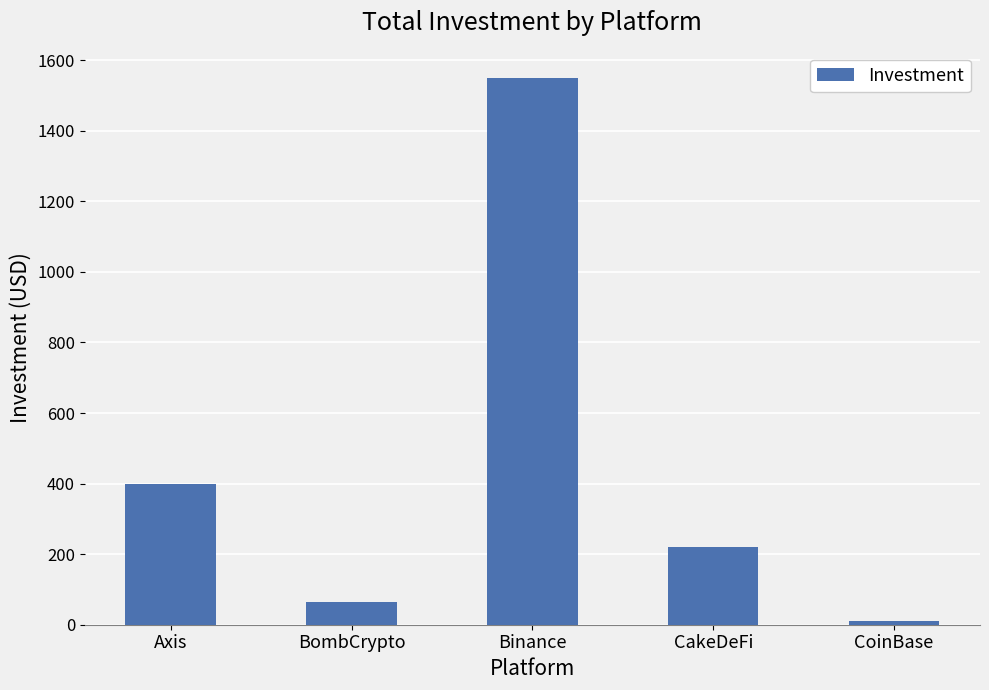

What is the sum of the values at CakeDeFi and Binance?

1769